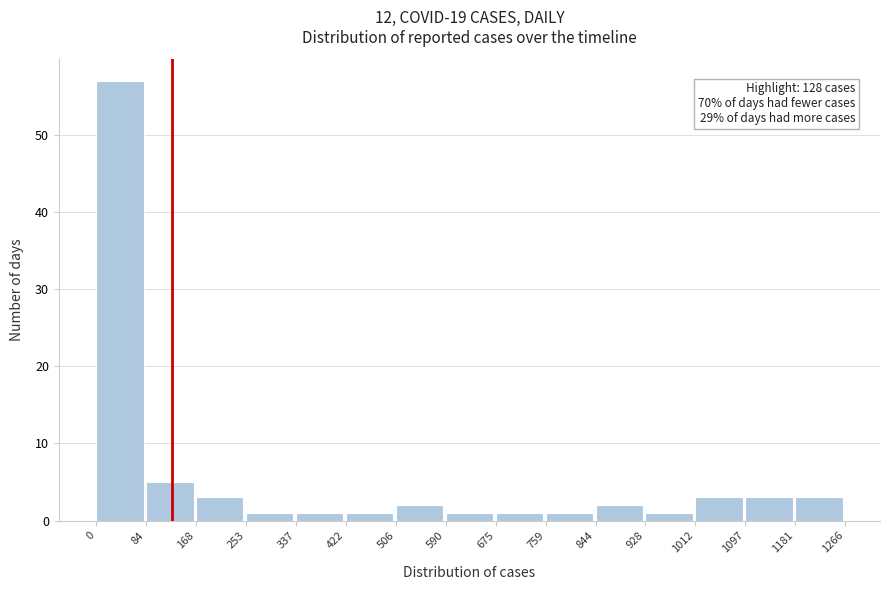

Over which range of the x-axis is the bar tallest?

0 to 84